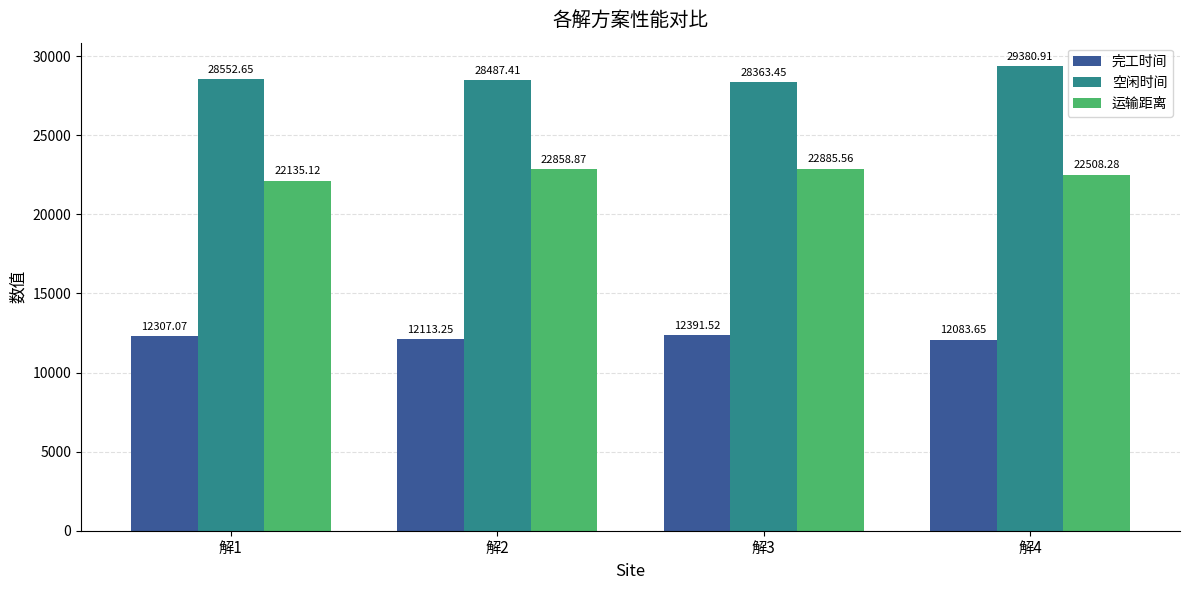

How many data points in 空闲时间 are less than 28552?

2